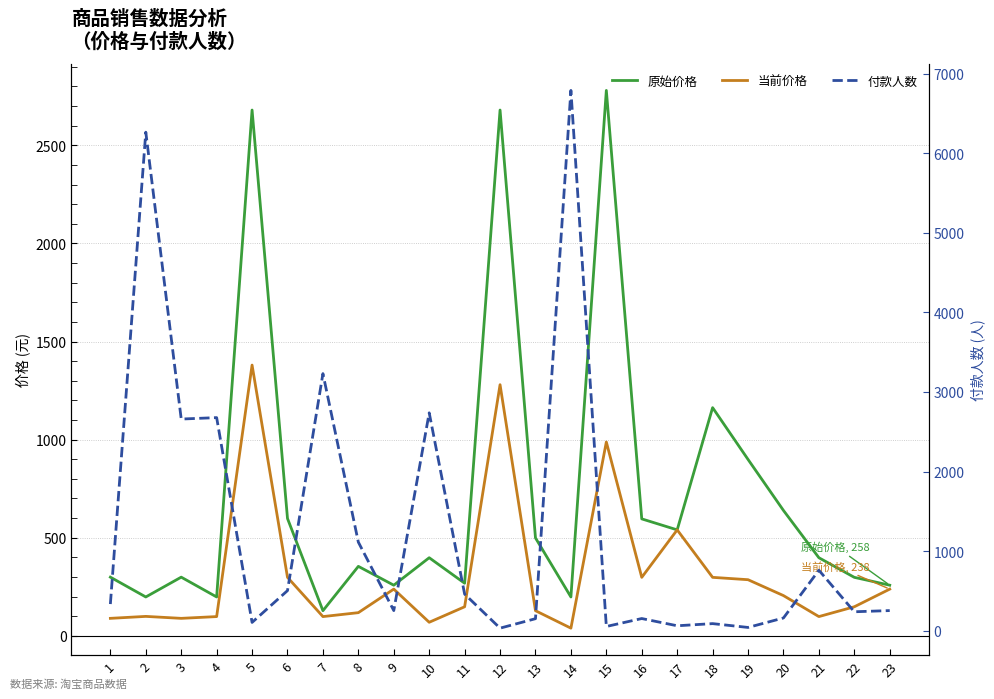

At which label does 原始价格 first exceed 398?

5